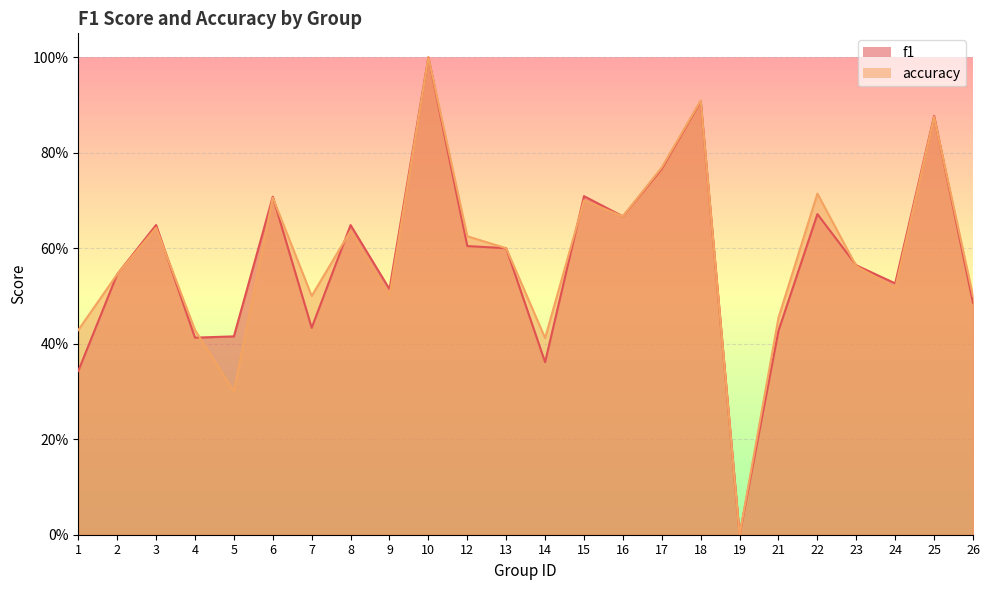

Reading left to right, what are all the values shown in this chart?

f1: 1=0.3	2=0.5	3=0.6	4=0.4	5=0.4	6=0.7	7=0.4	8=0.6	9=0.5	10=1.0	12=0.6	13=0.6	14=0.4	15=0.7	16=0.7	17=0.8	18=0.9	19=0.0	21=0.4	22=0.7	23=0.6	24=0.5	25=0.9	26=0.5
accuracy: 1=0.4	2=0.5	3=0.6	4=0.4	5=0.3	6=0.7	7=0.5	8=0.6	9=0.5	10=1.0	12=0.6	13=0.6	14=0.4	15=0.7	16=0.7	17=0.8	18=0.9	19=0.0	21=0.5	22=0.7	23=0.6	24=0.5	25=0.9	26=0.5